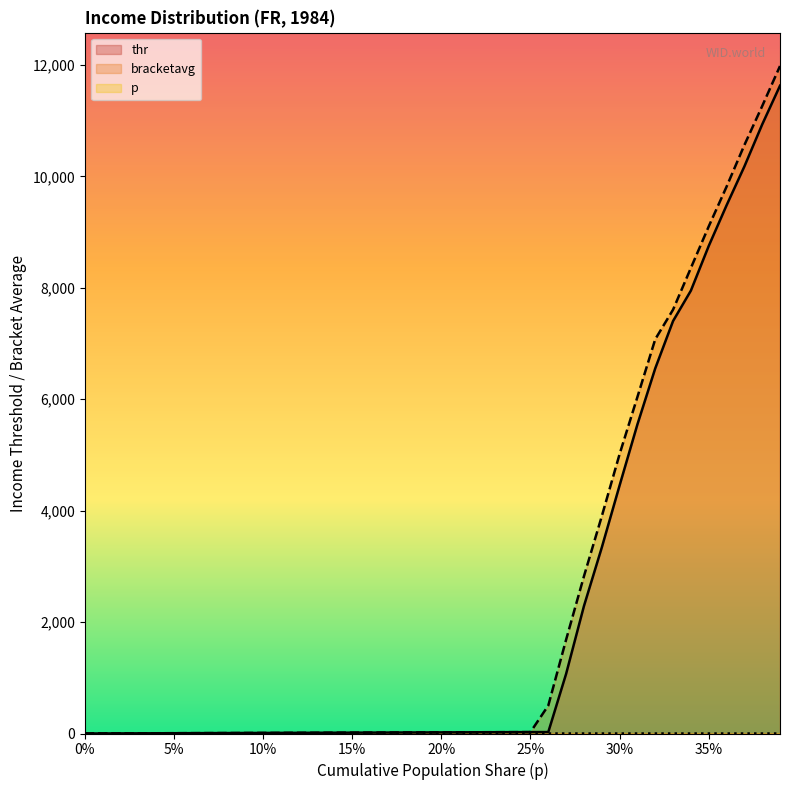

The p series shows 0.0 at 0.04. True or false?

True